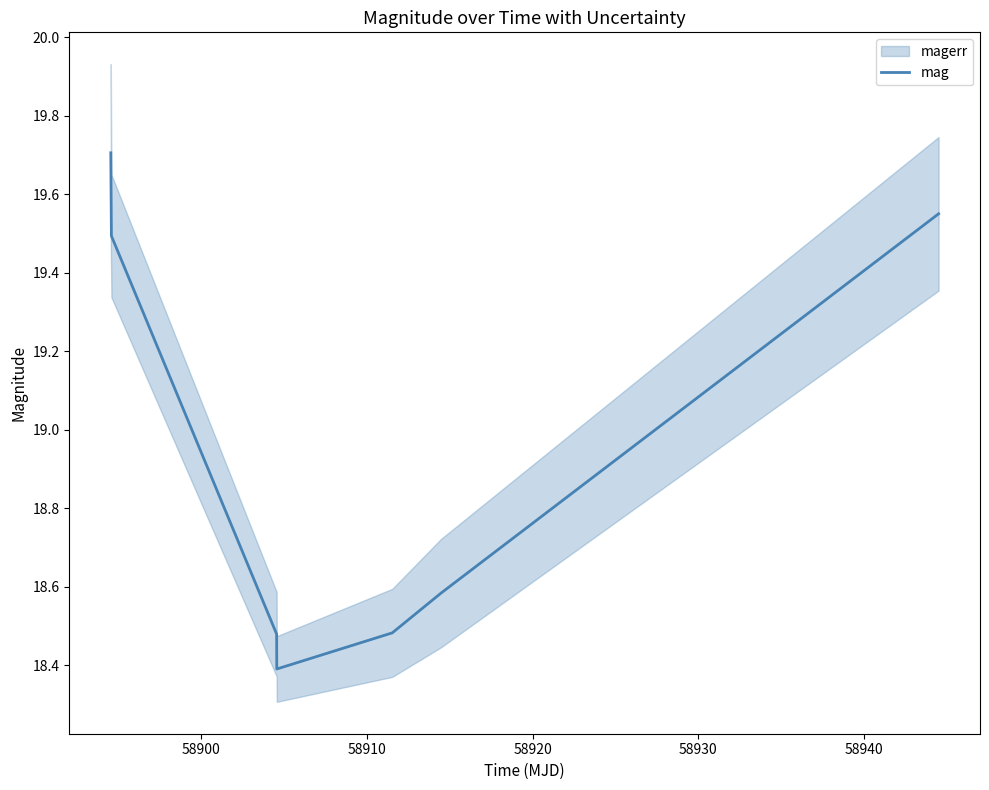

What is the maximum value shown in the chart?

19.7